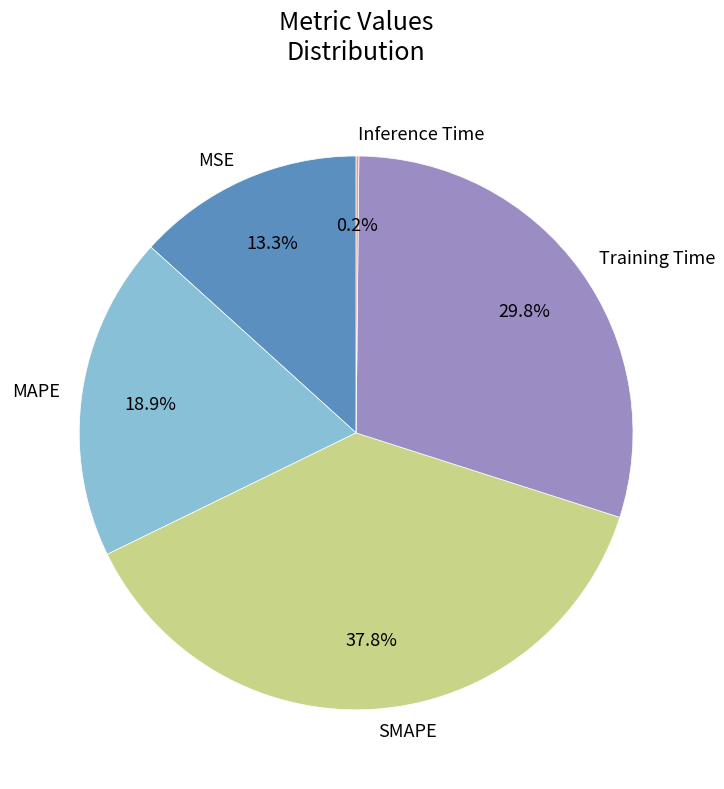

Do SMAPE and Training Time together represent more than half of the pie?

Yes